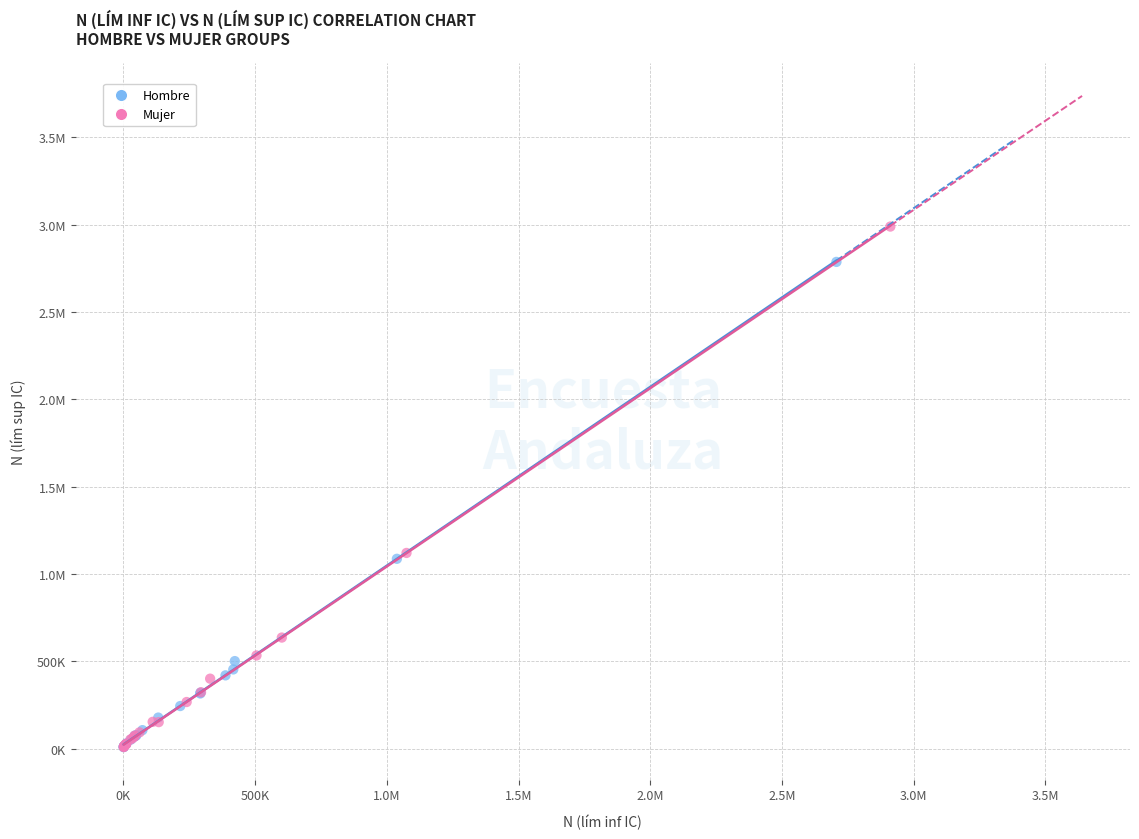

What are all the series names shown in the legend?

Hombre, Mujer